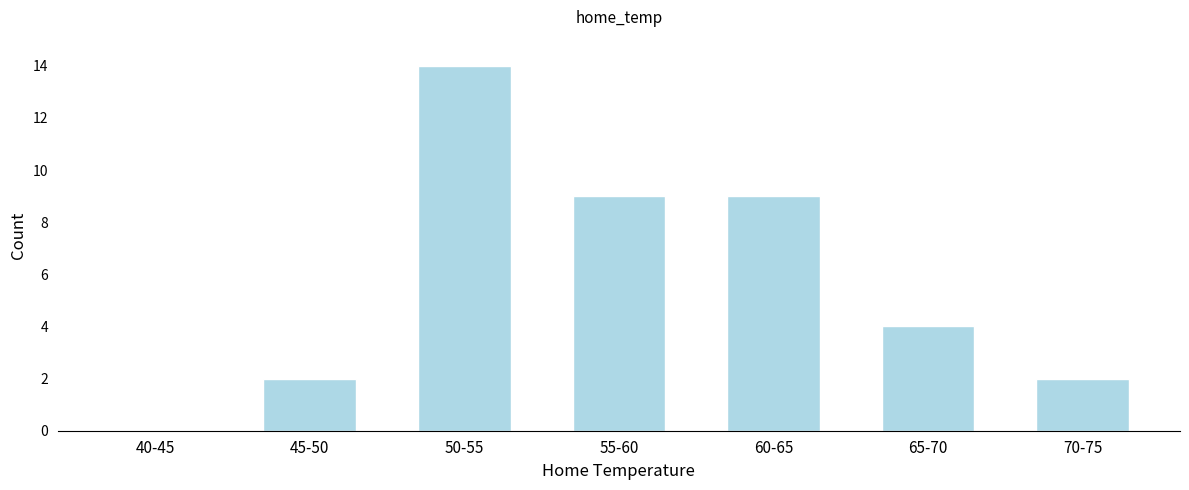

Reading right to left, extract all data points from this chart.

70-75=2	65-70=4	60-65=9	55-60=9	50-55=14	45-50=2	40-45=0